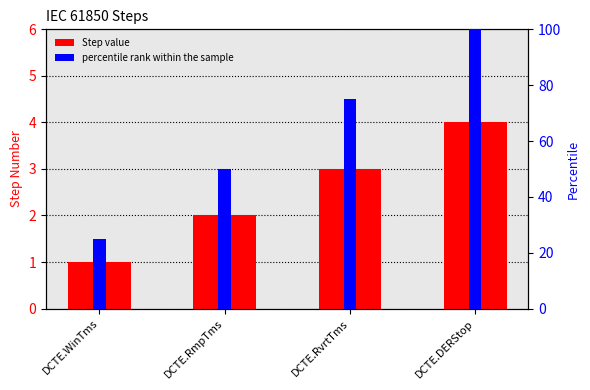

The percentile rank series shows 34 at DCTE.DERStop. True or false?

False